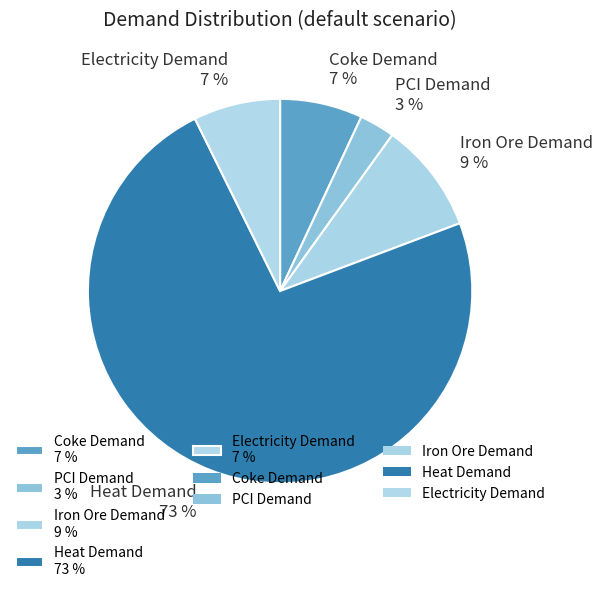

Do PCI Demand 3 % and Heat Demand 73 % together represent more than half of the pie?

Yes